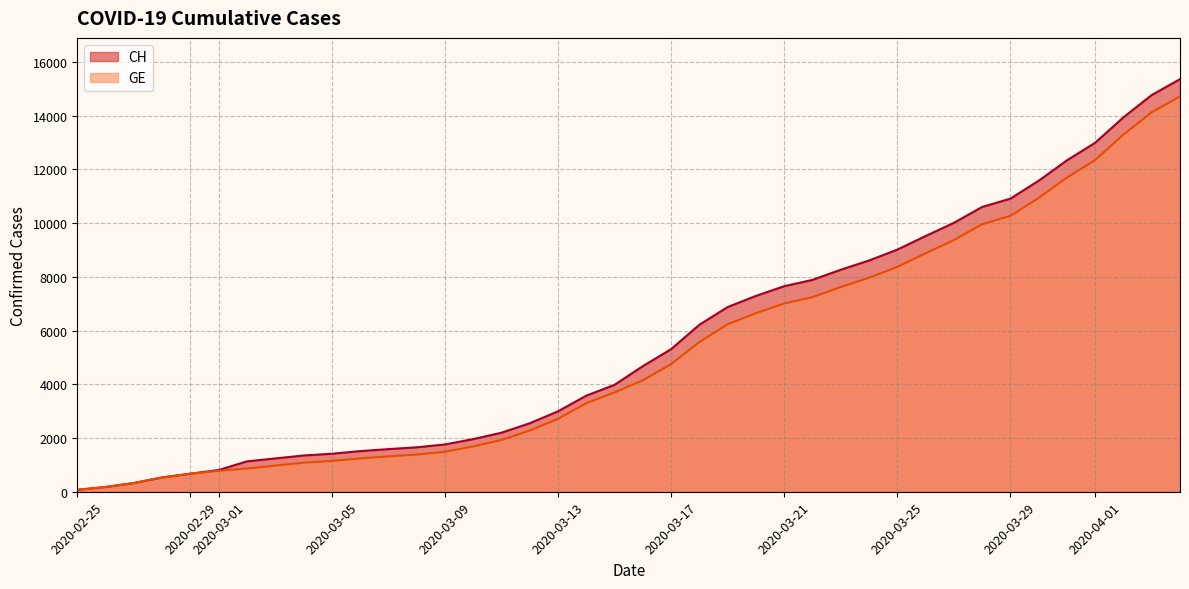

The value of GE at 2020-02-26 is 274. True or false?

False